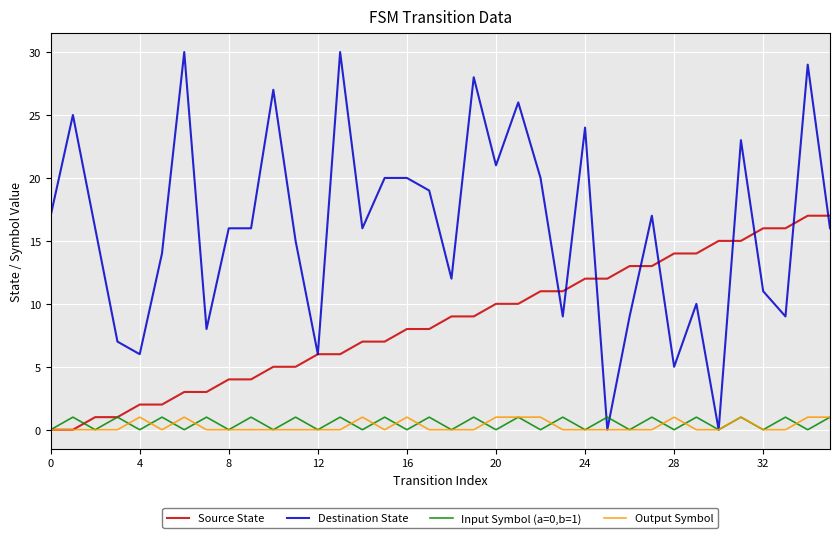

Which series ends up on top after the final intersection of Input Symbol (a=0,b=1) and Source State?

Source State